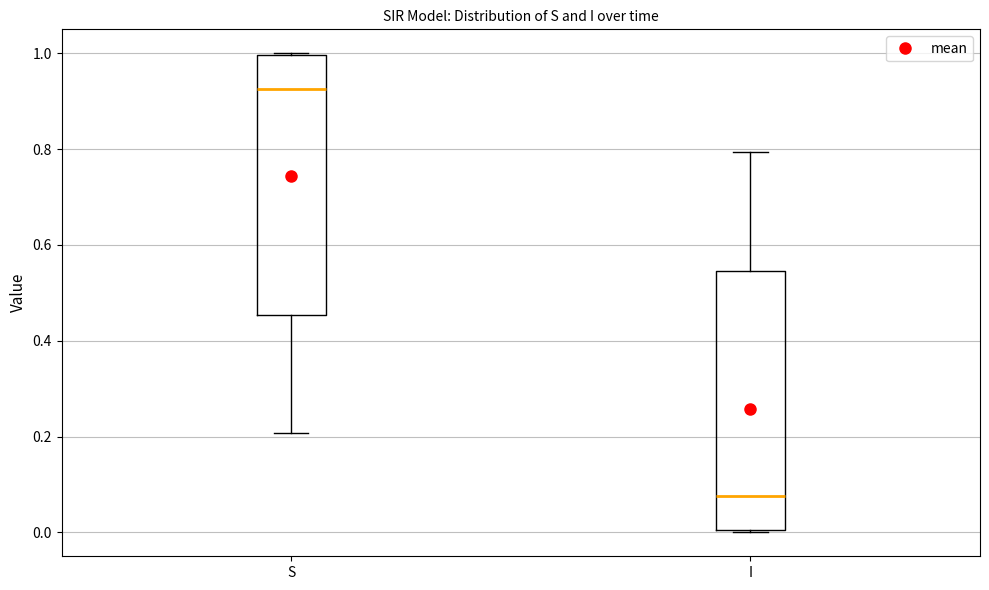

Which box has the highest median line?

S